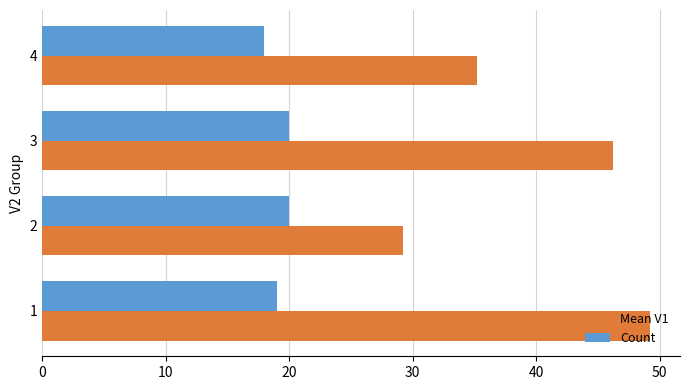

The value of Count at 4 is 18.0. True or false?

True